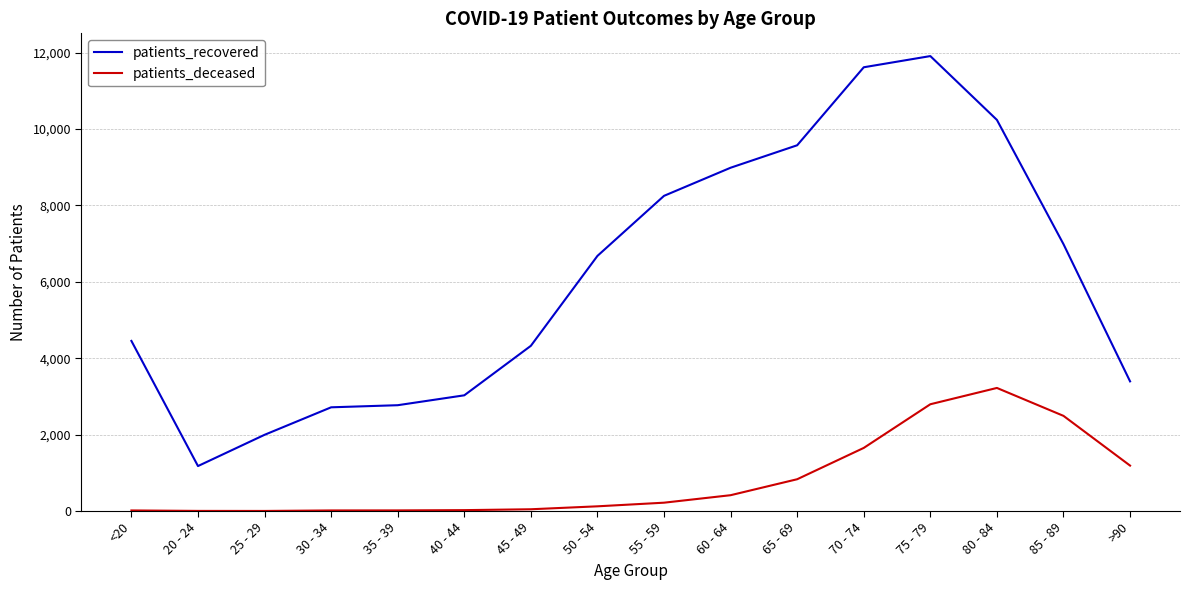

True or false: patients_deceased and patients_recovered cross at least once.

False